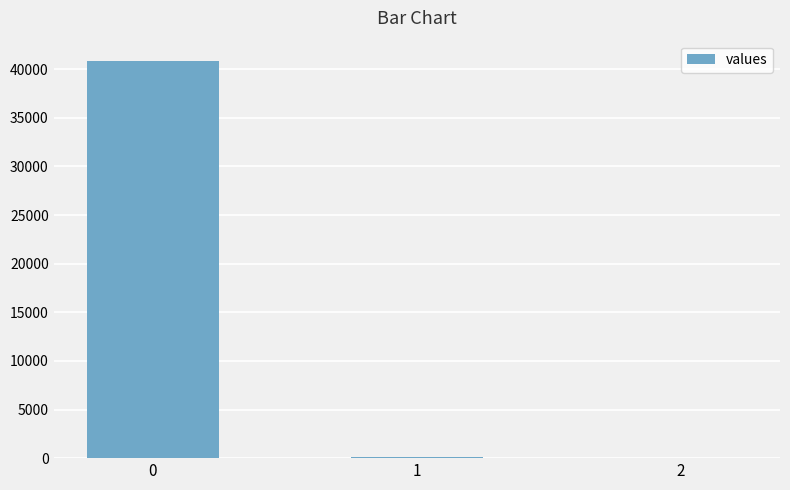

What is the greatest value displayed?

40897.4